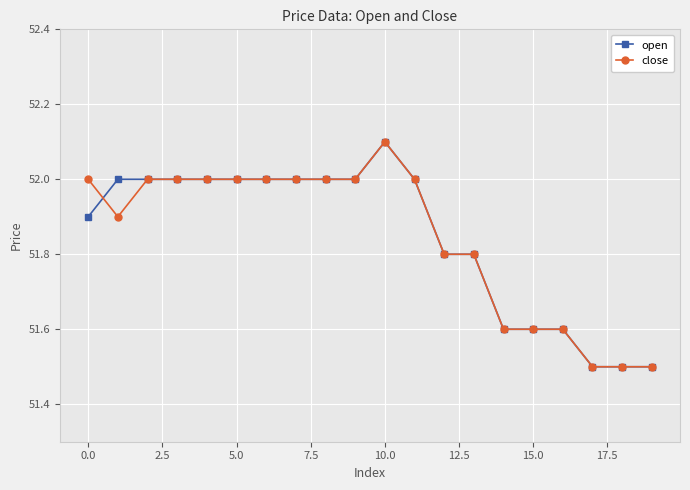

What is the minimum value shown in the chart?

51.5